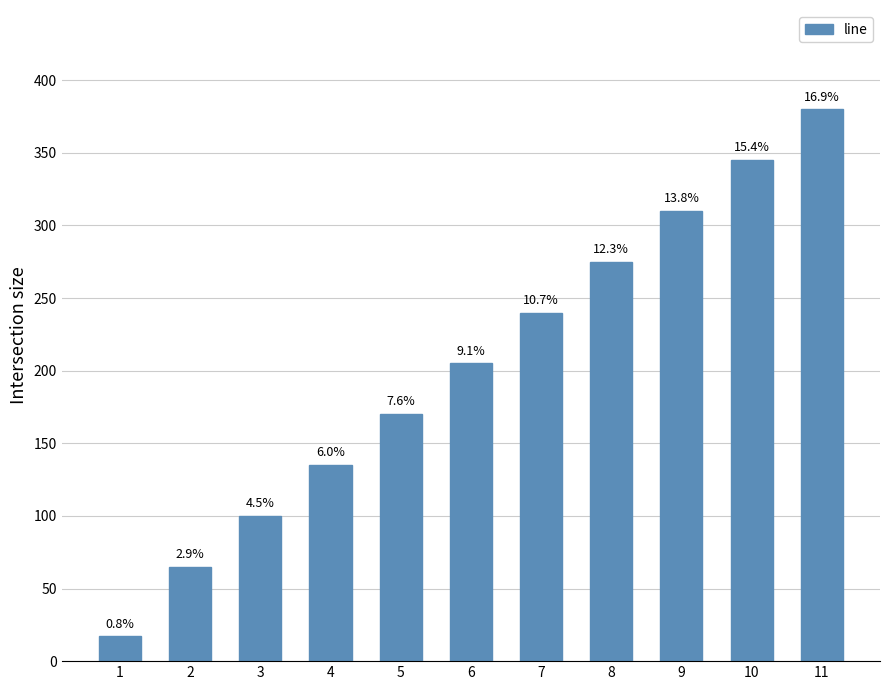

How many bars are there in total?

11